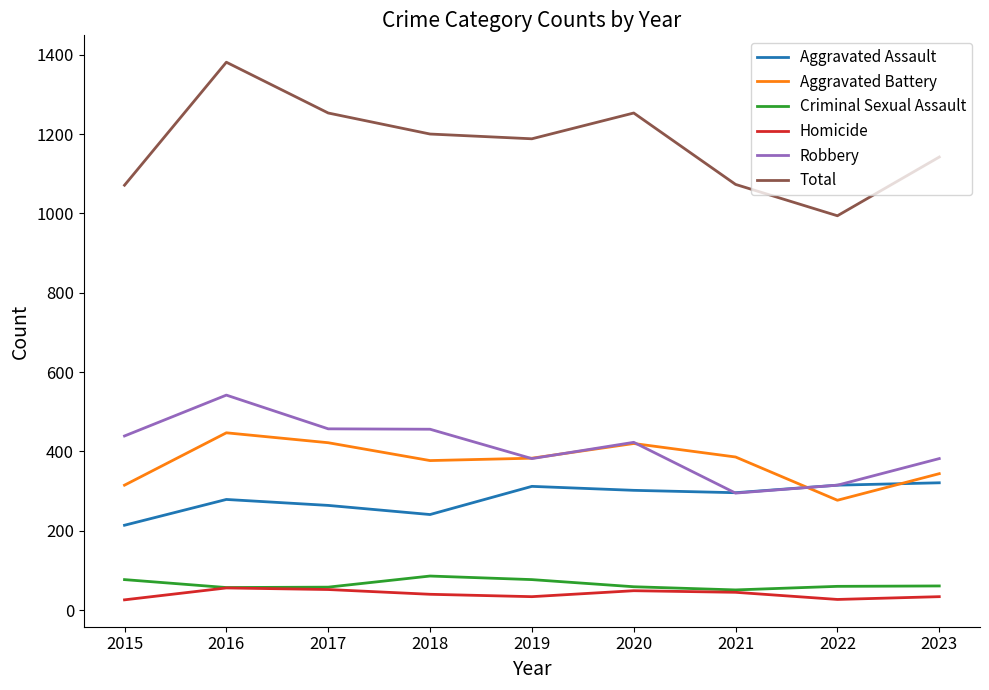

Between 2020 and 2023, which series saw the biggest shift?

Total